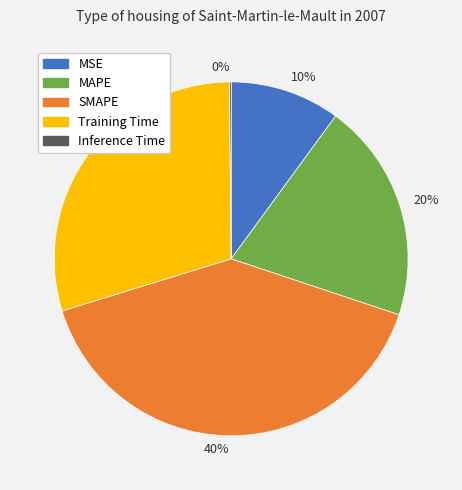

Is there any slice that represents more than half of the pie?

No